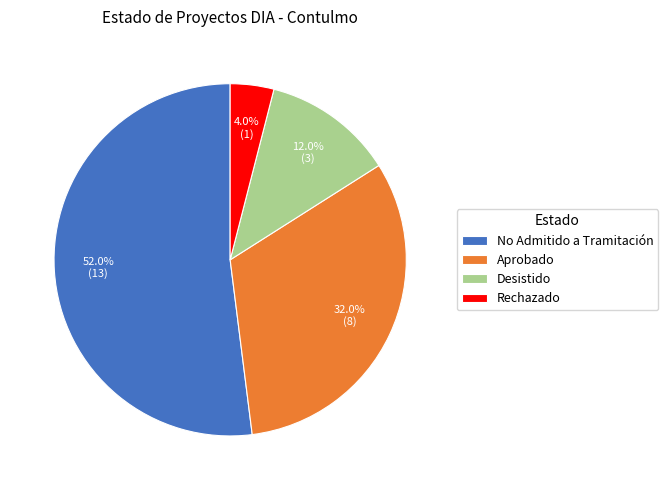

What is the ratio of the value at No Admitido a Tramitación to the value at Aprobado?

1.6